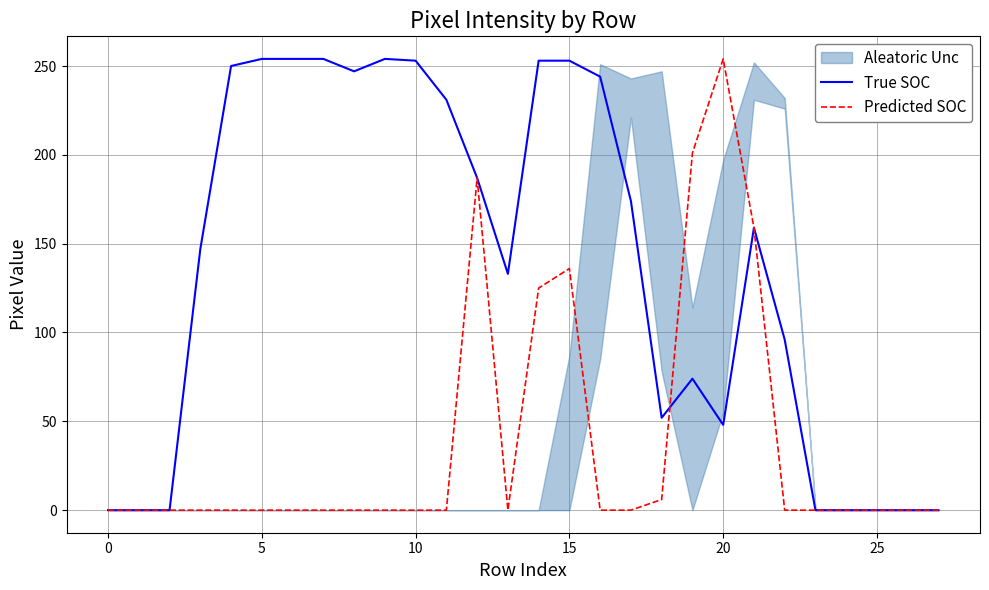

Count the number of categories in the chart.

28